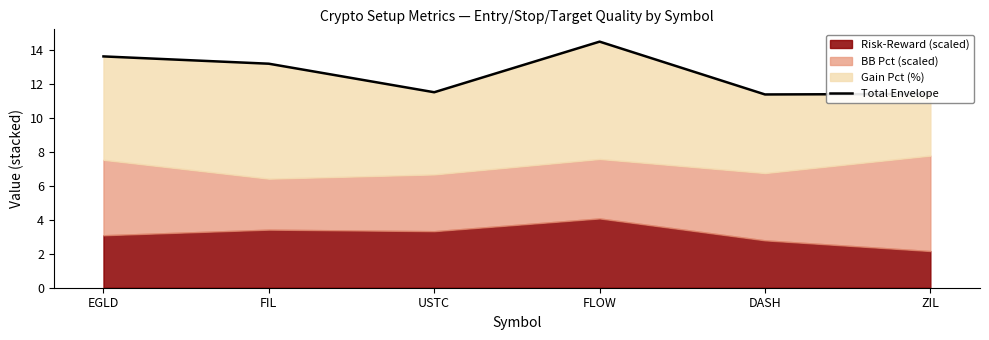

True or false: there are more than 2 points higher than both neighbors.

False